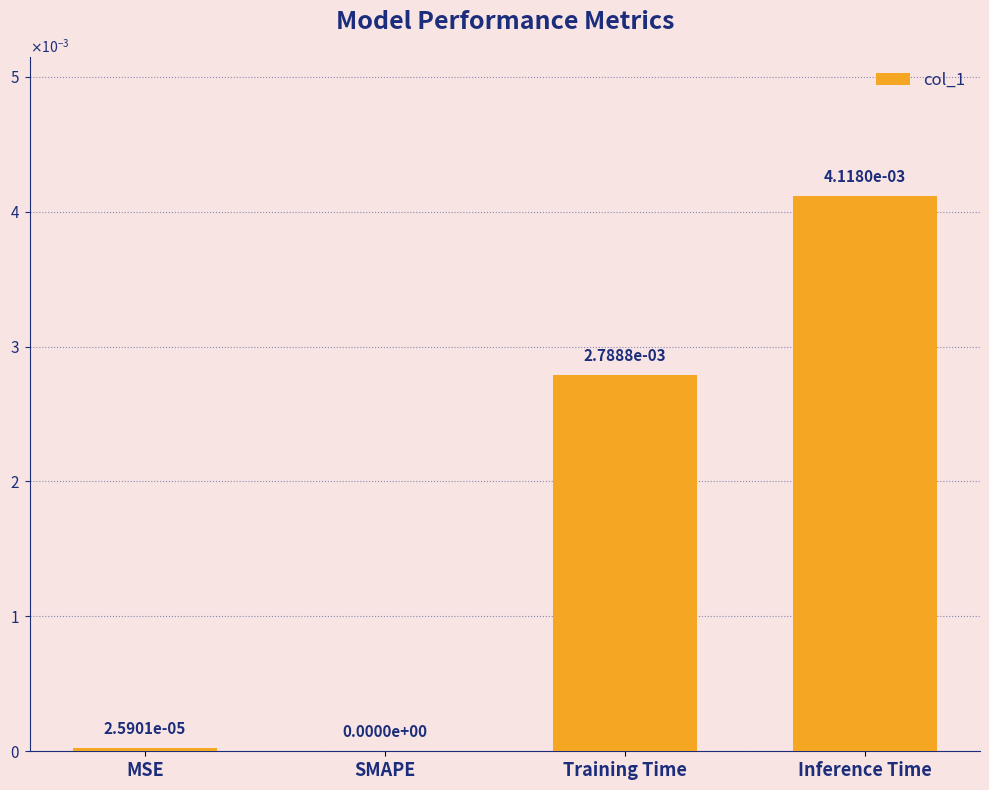

What position from the right is SMAPE?

3